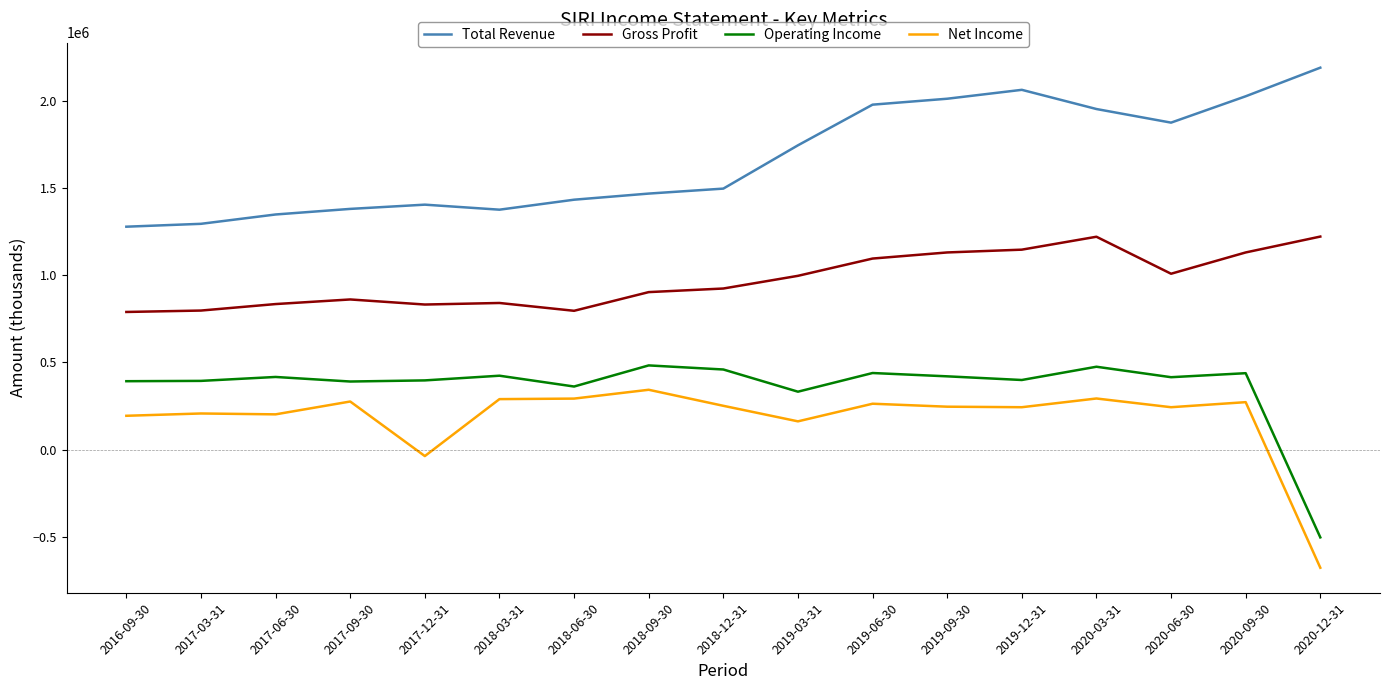

At which label is Net Income closest to -167000?

2017-12-31